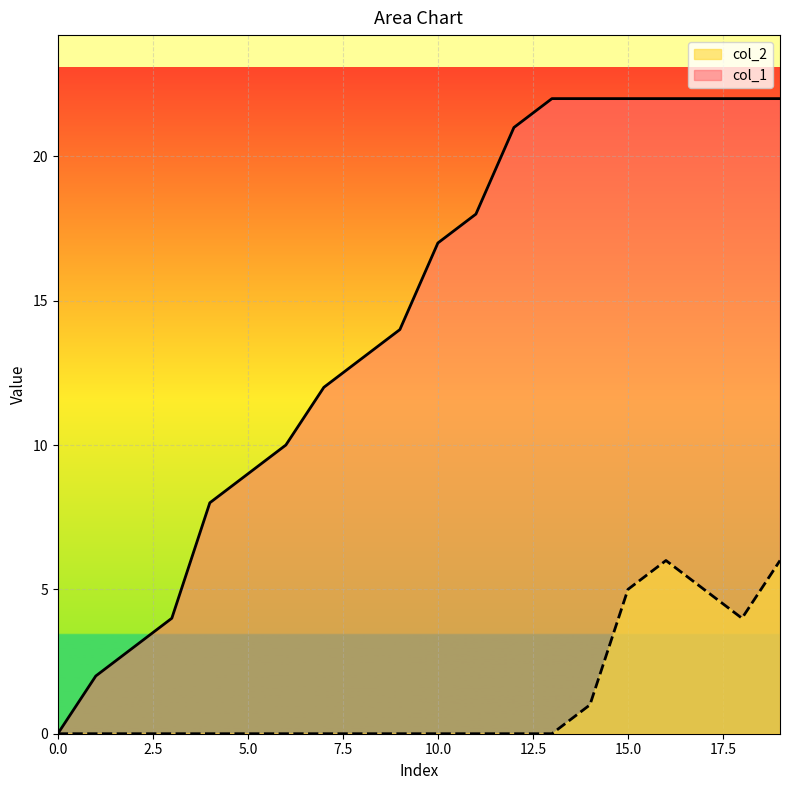

Which series has the widest spread of values?

col_1